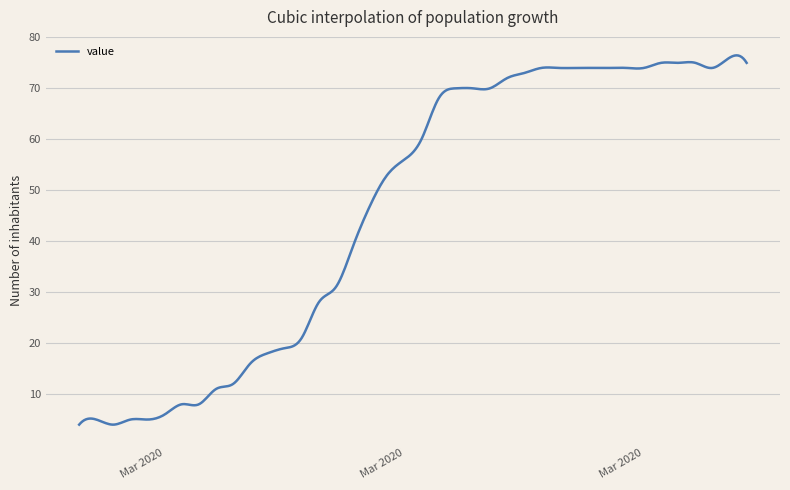

What is the difference between the maximum and minimum values?

72.5